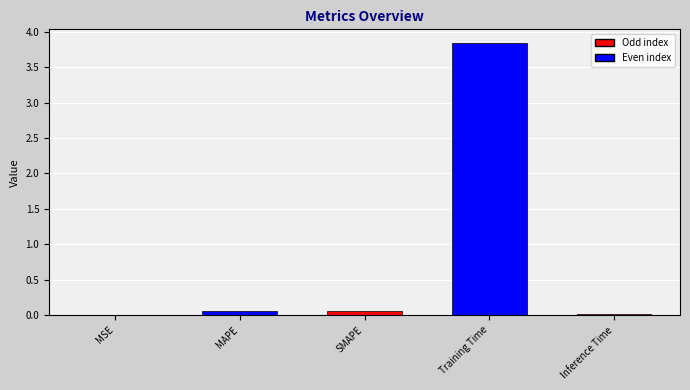

Is it true that the value at Training Time is 5.5?

False